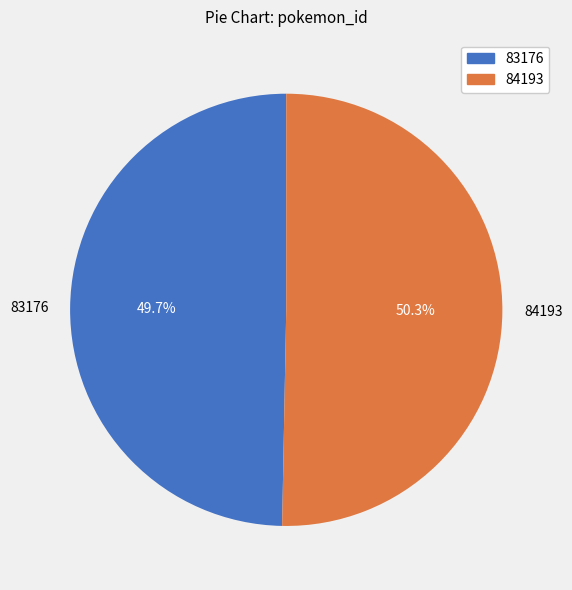

How many segments does this pie chart have?

2